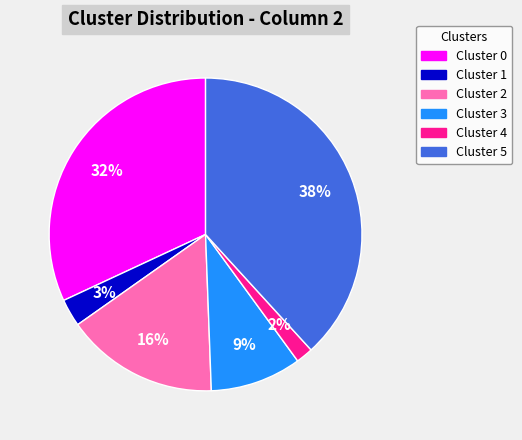

To the nearest percent, what is the average slice percentage?

17%